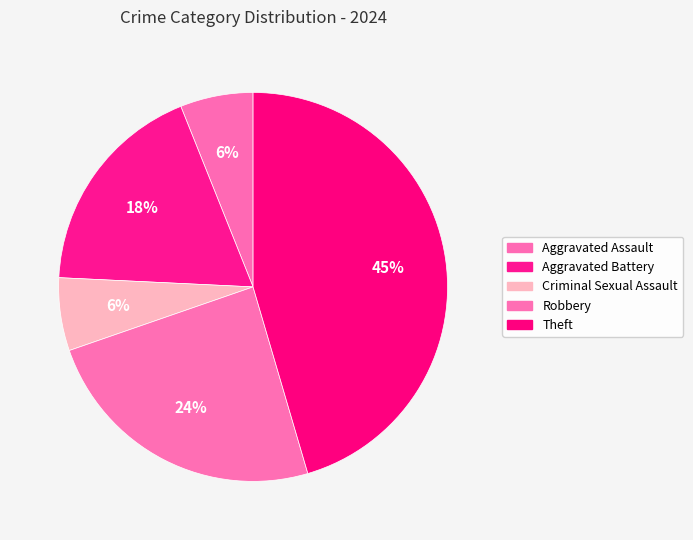

How many segments does this pie chart have?

5